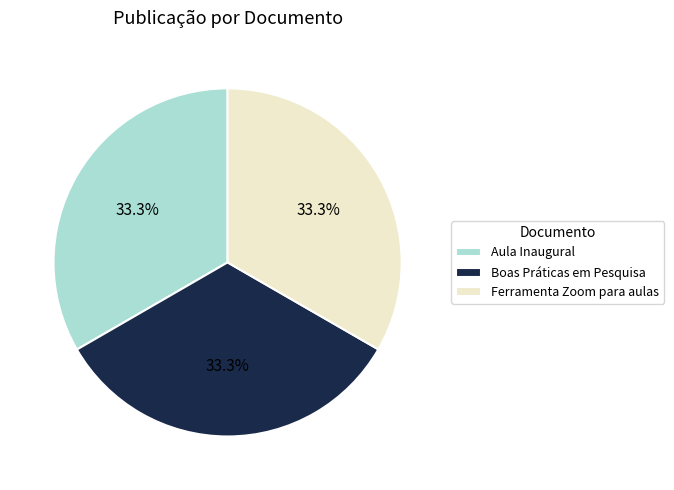

The Ferramenta Zoom para aulas slice represents 33% of the pie. True or false?

True